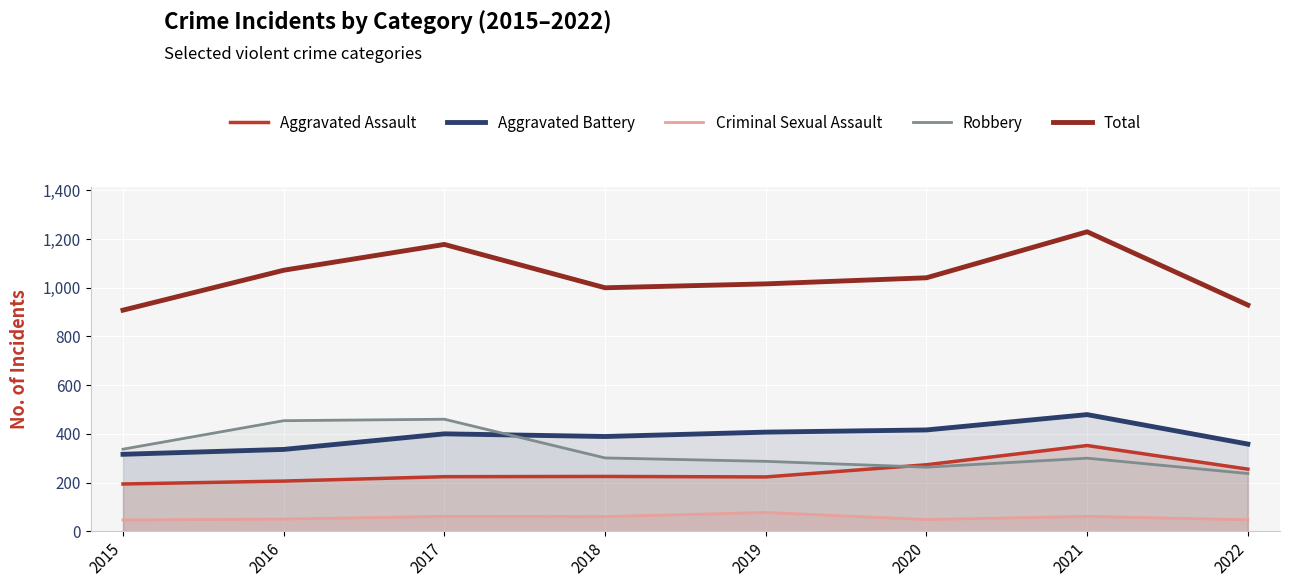

The value of Total at 2018 is 434. True or false?

False